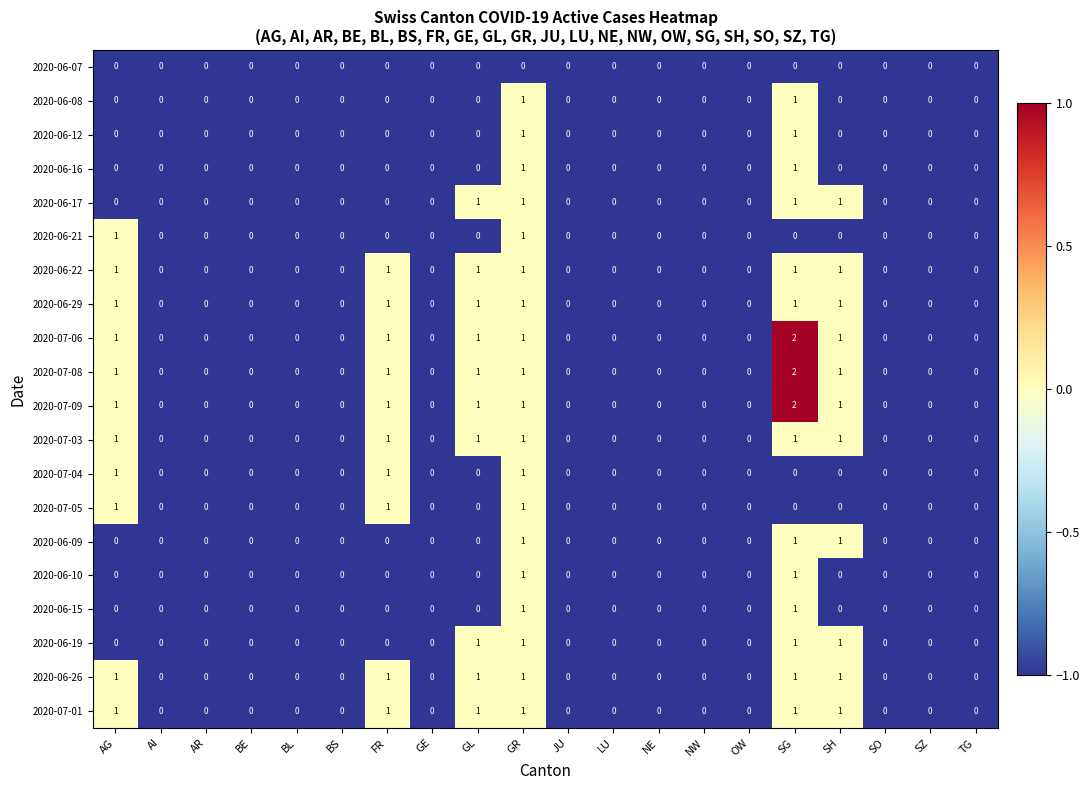

How many values in 2020-06-09 are above zero?

3